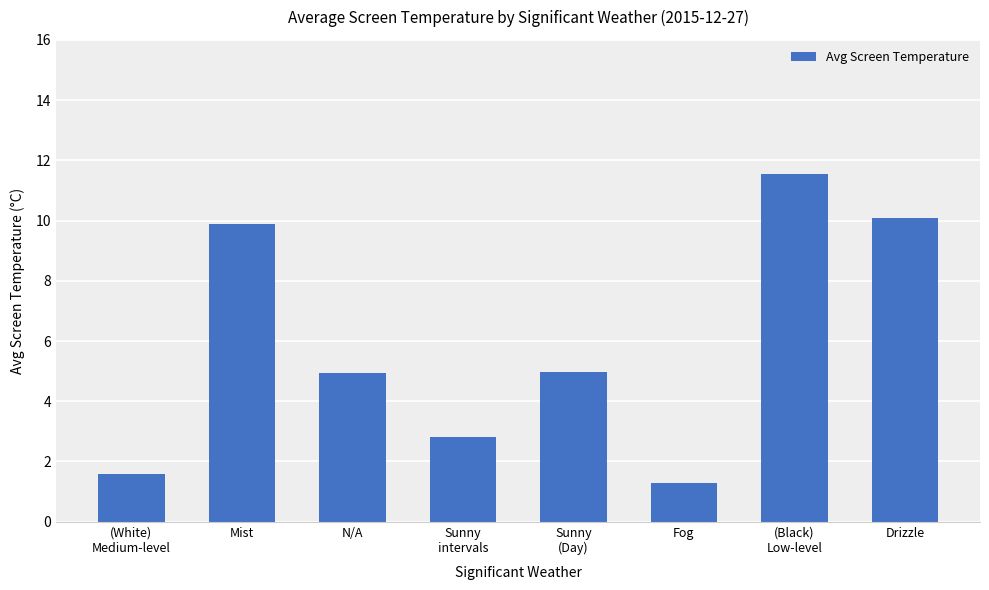

The value at Drizzle is 10.1. True or false?

True